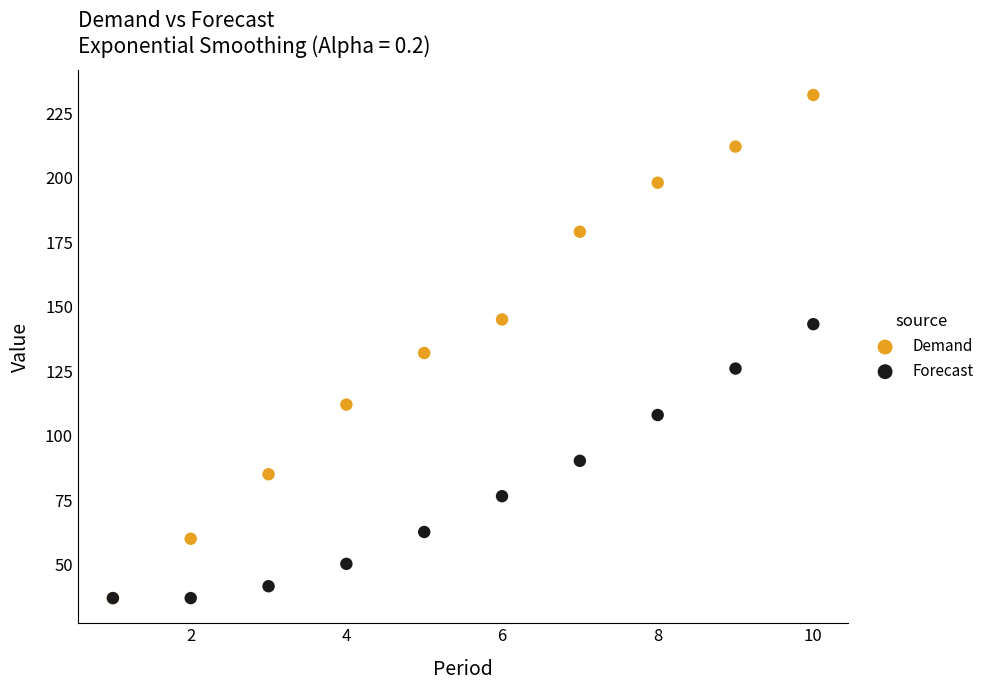

Which series reaches the maximum Y coordinate?

Demand